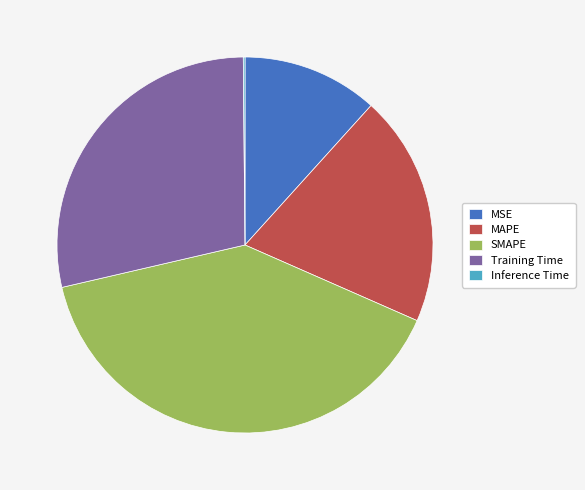

Between MSE and SMAPE, which is larger?

SMAPE